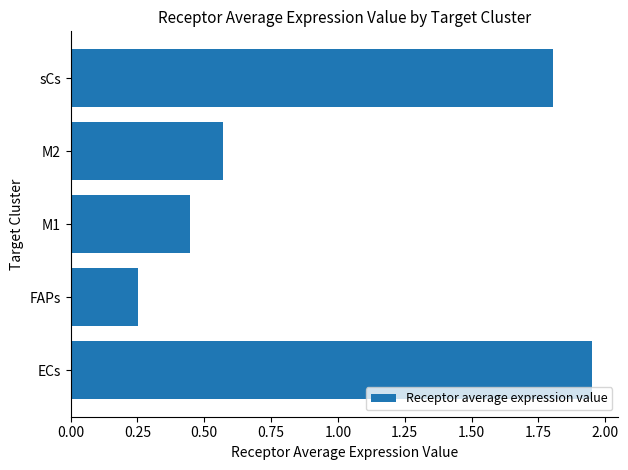

At which category does the chart reach its minimum across all series?

FAPs